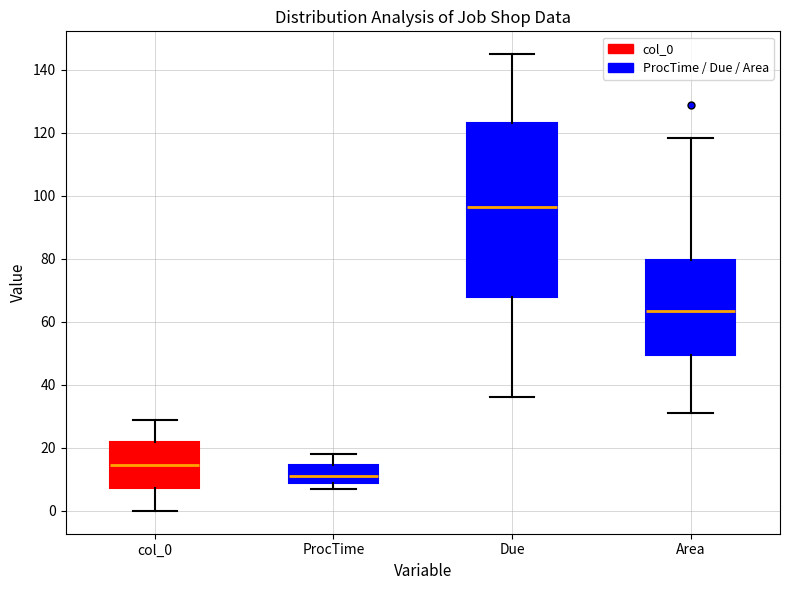

Comparing the boxes themselves (not the whiskers), which one is the tallest?

Due